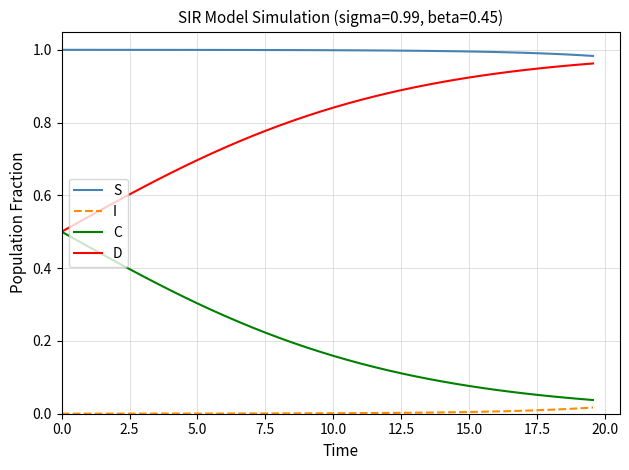

True or false: D and I intersect in this chart.

False